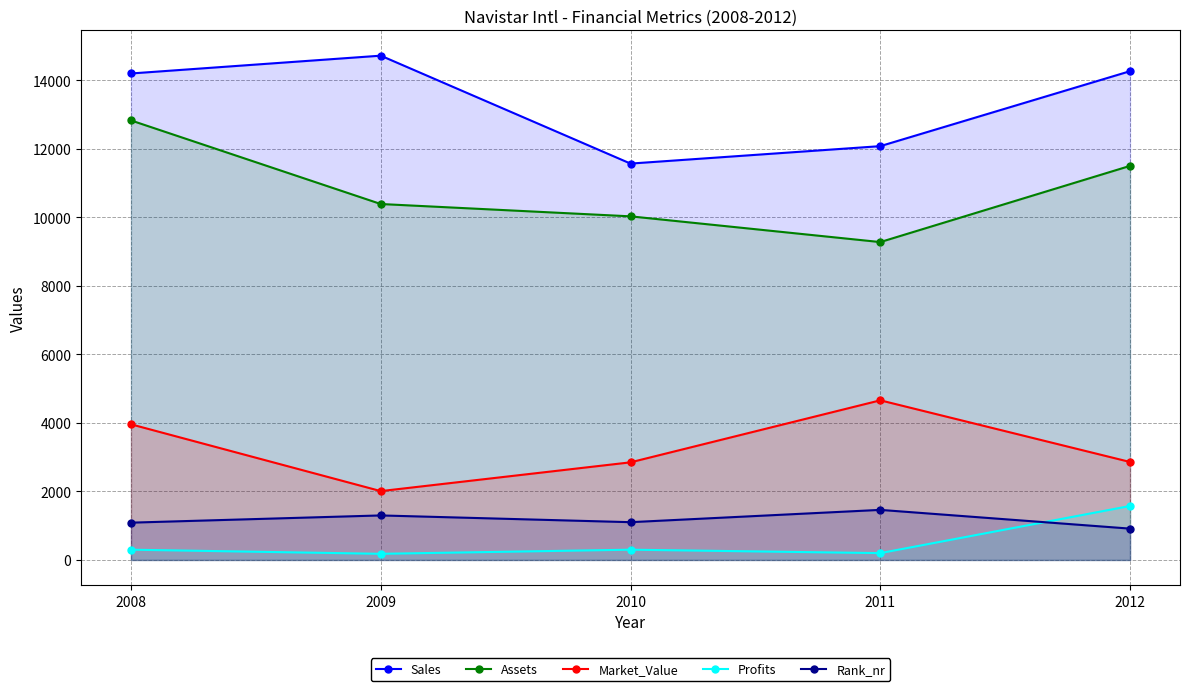

Is it true that Profits equals 1576 at 2012?

True